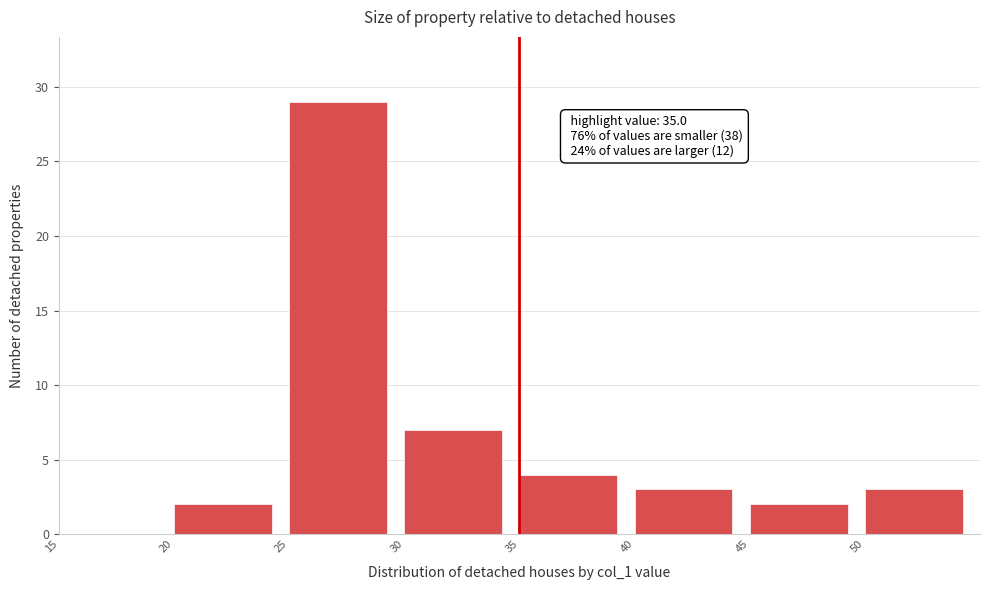

Which range on the x-axis has the tallest bar?

25 to 30